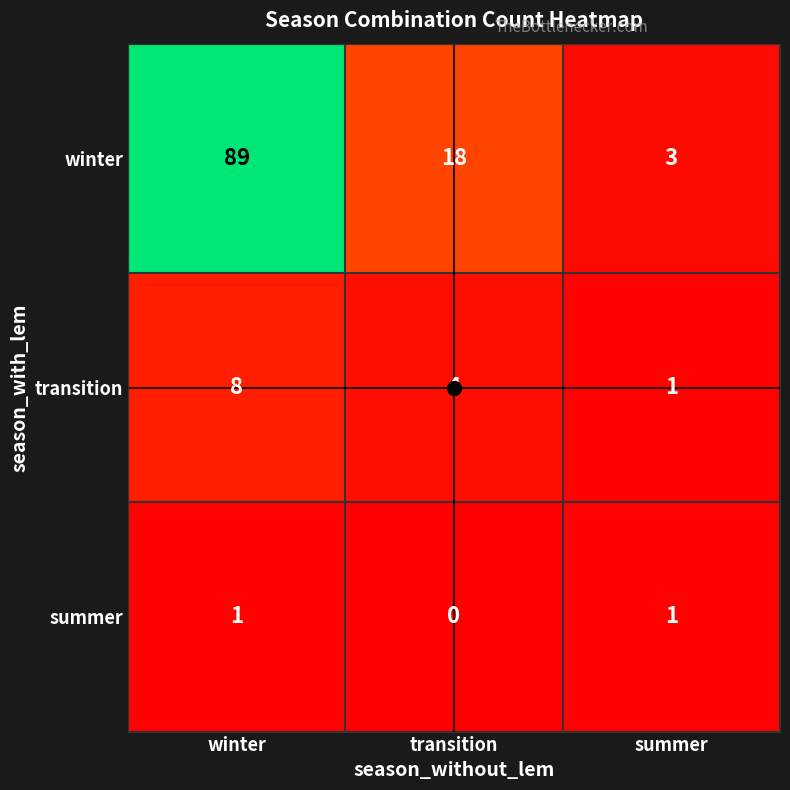

Where does the winter series first go above 18?

winter